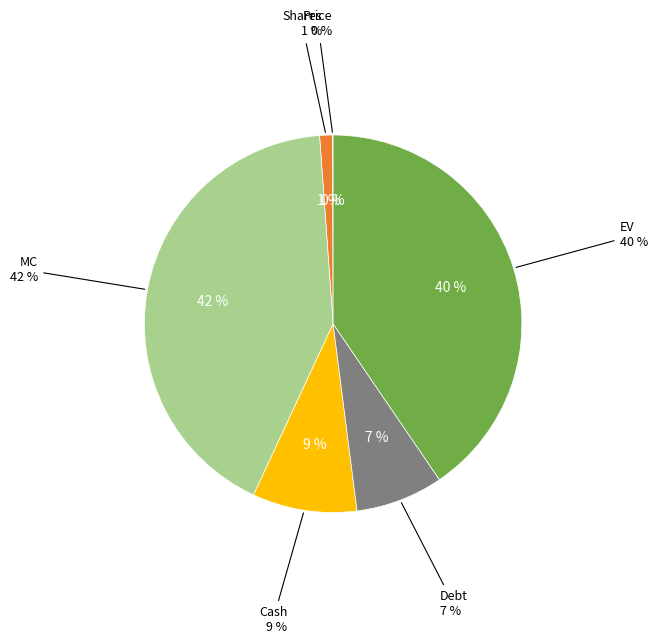

Combined, do EV and Price account for over 50%?

No